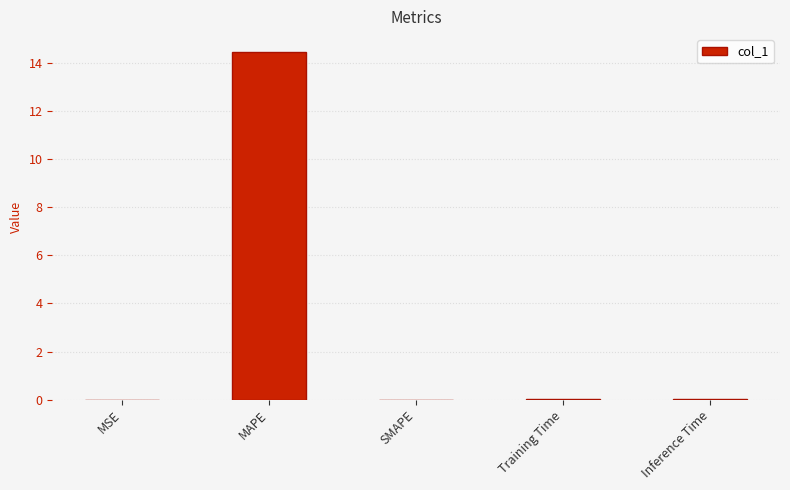

How many series are shown in this chart?

1